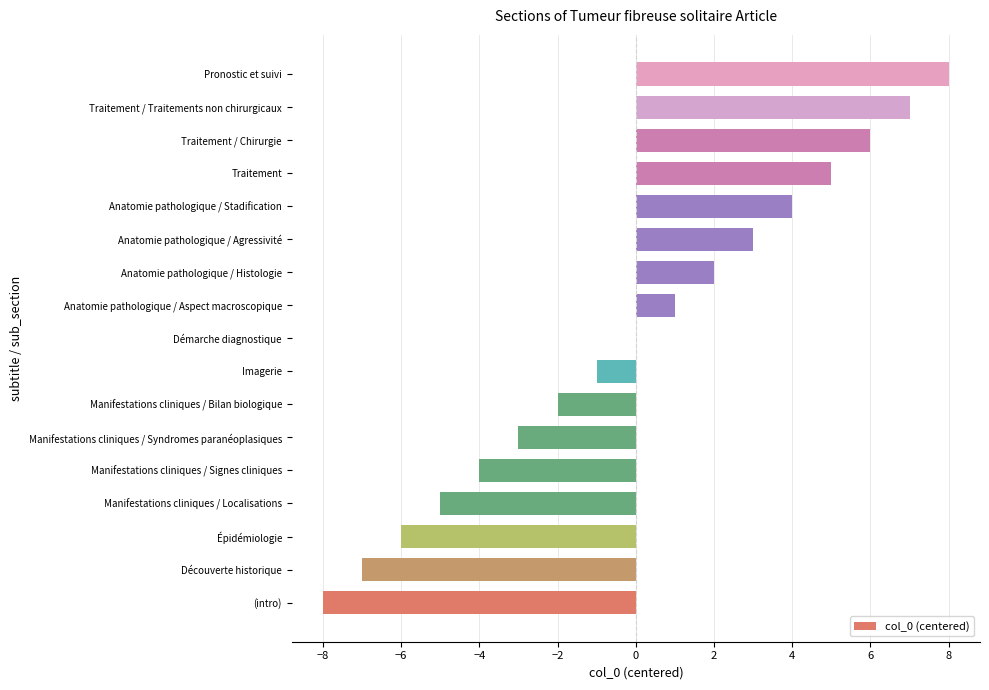

True or false: the data shows 0 at Démarche diagnostique.

True